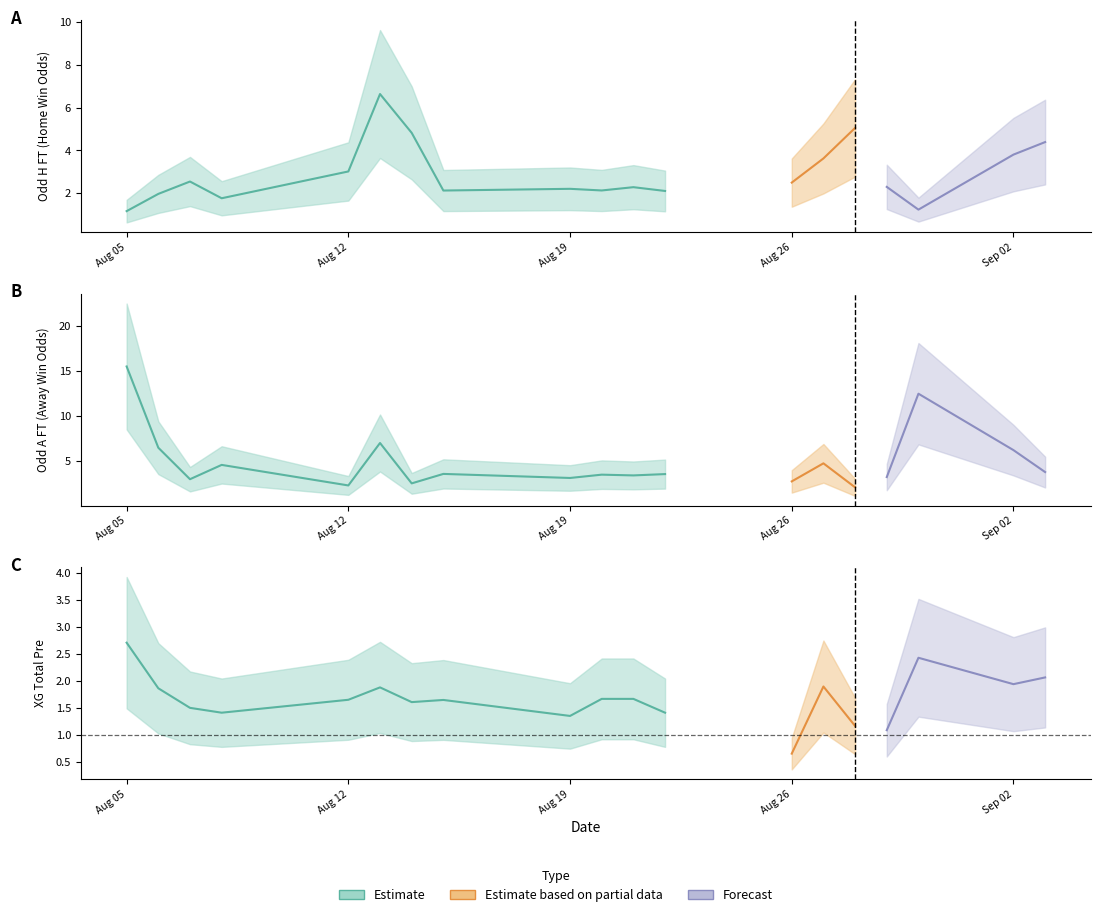

What is the minimum value shown in the chart?

0.7